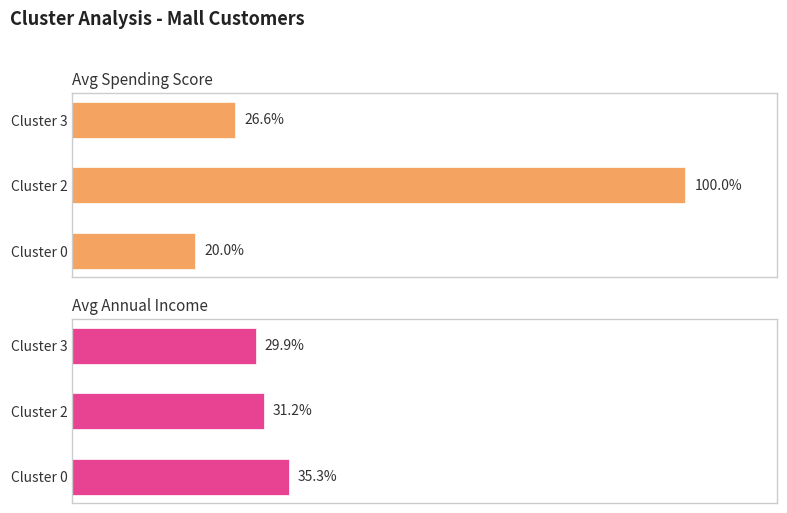

What is the value of the Avg Spending Score bar at the 2nd from the left?

100.0